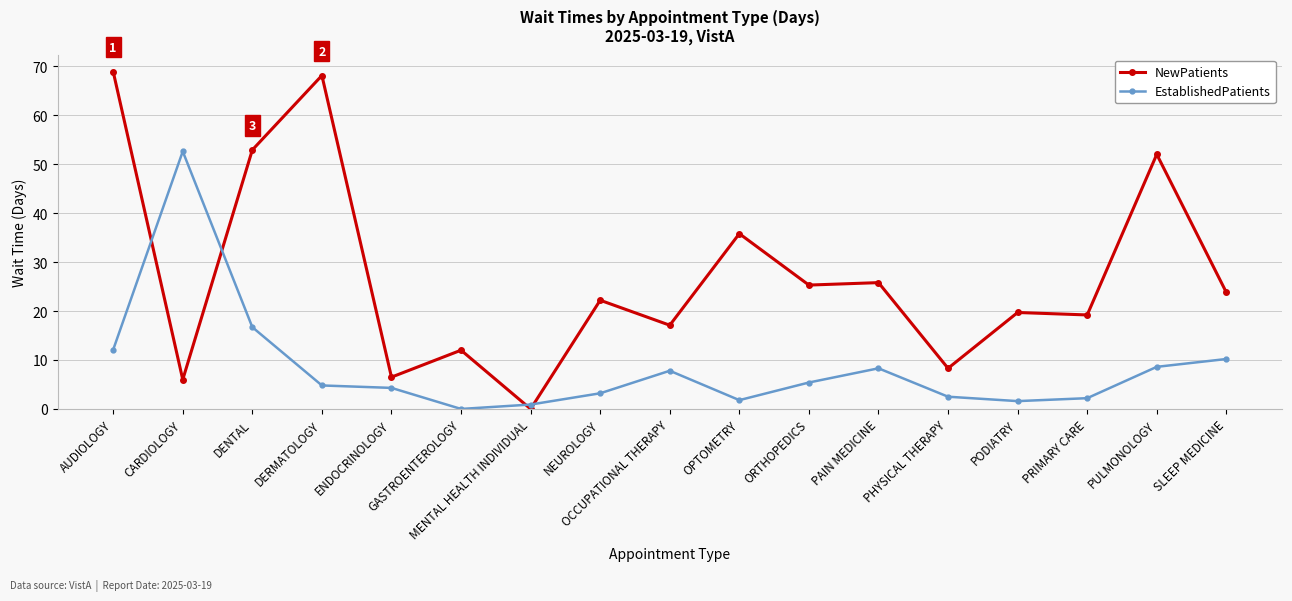

What is the label of the 4th point from the right?

PODIATRY